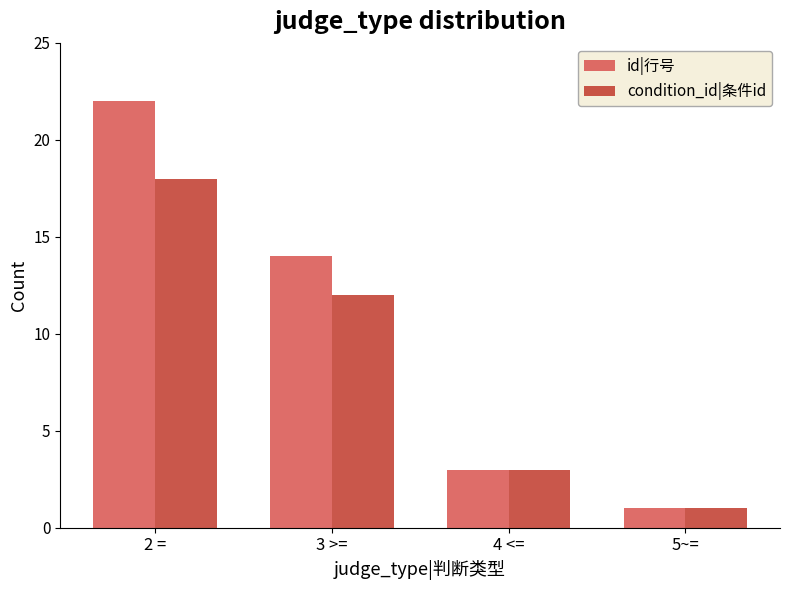

Count the number of data series in this chart.

2